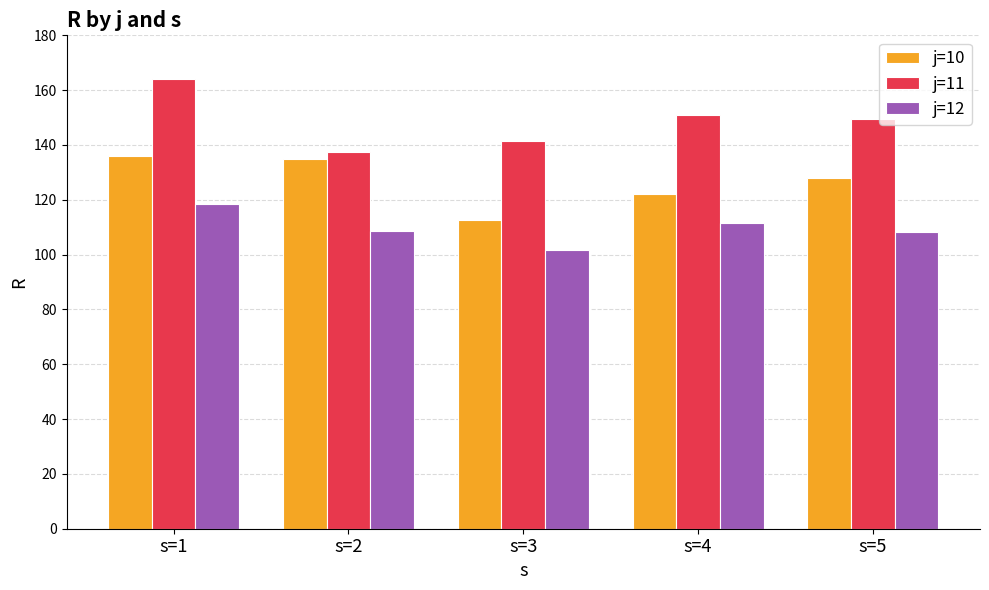

What is the sum of the j=10 values at s=2 and s=4?

257.0